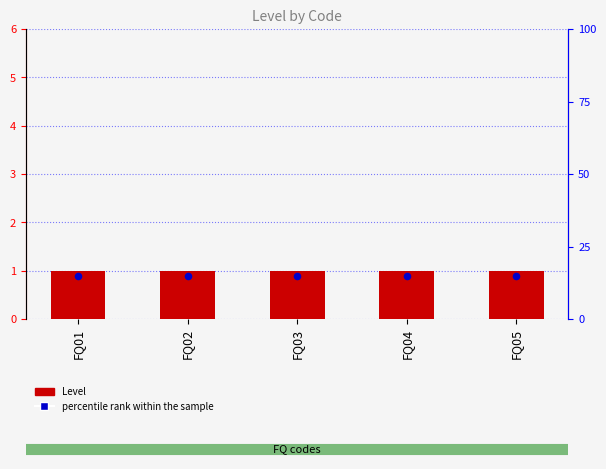

What is the total value across all series at FQ04?

1.9